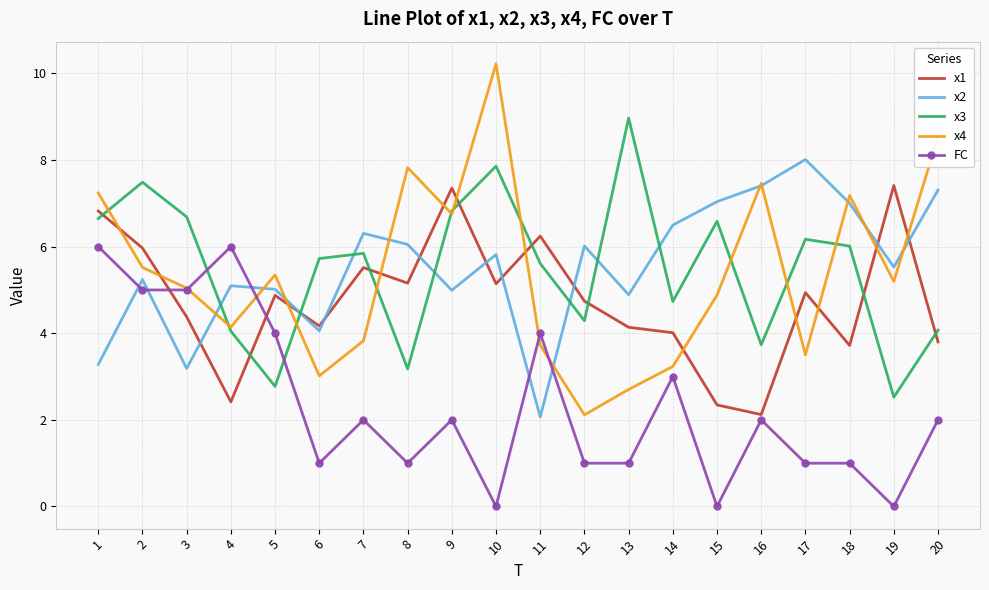

At which label does x4 first exceed 5?

1